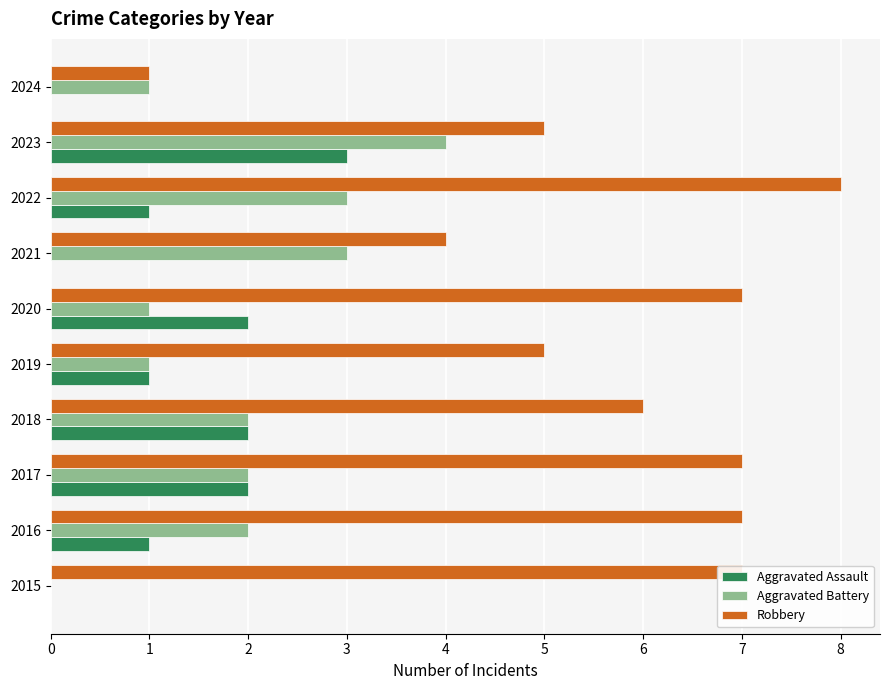

The value of Aggravated Battery at 2022 is 3. True or false?

True